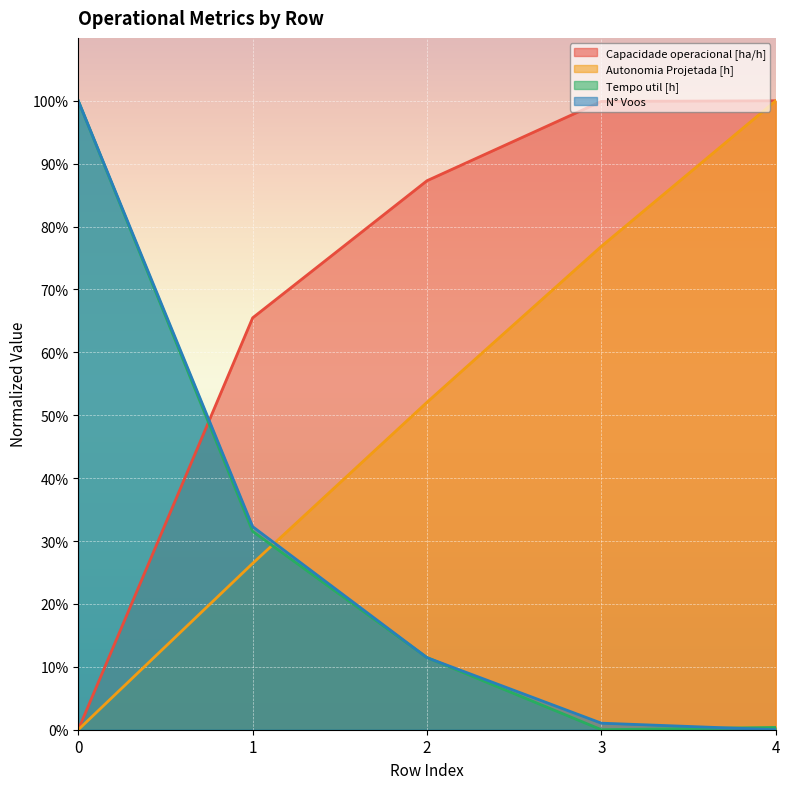

The Capacidade operacional [ha/h] series shows 87.3 at 2. True or false?

True